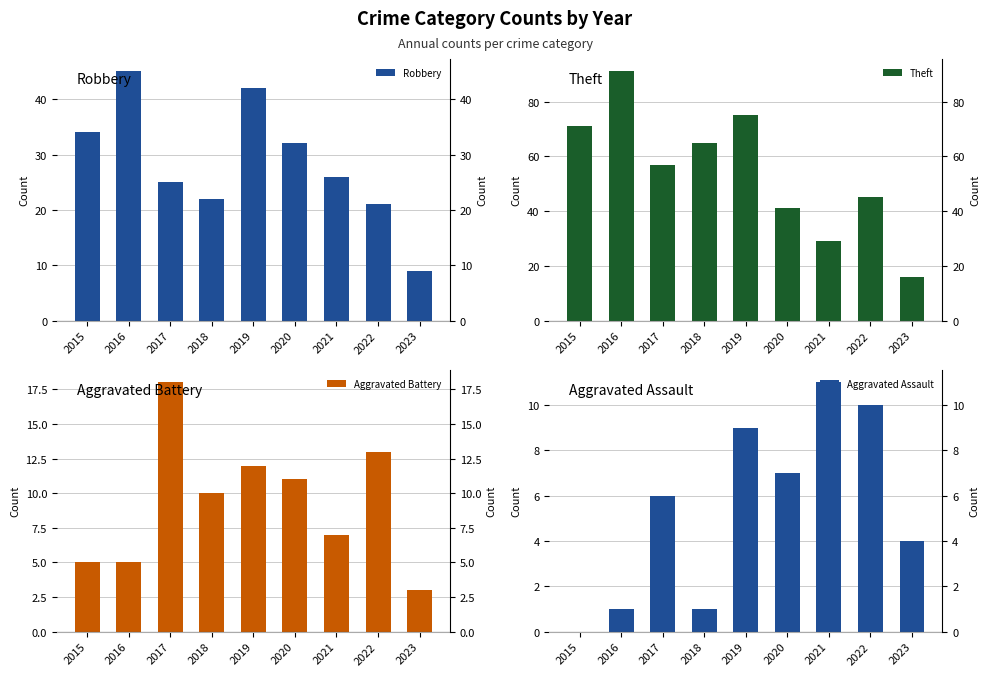

What is the total value across all series at 2016?

142